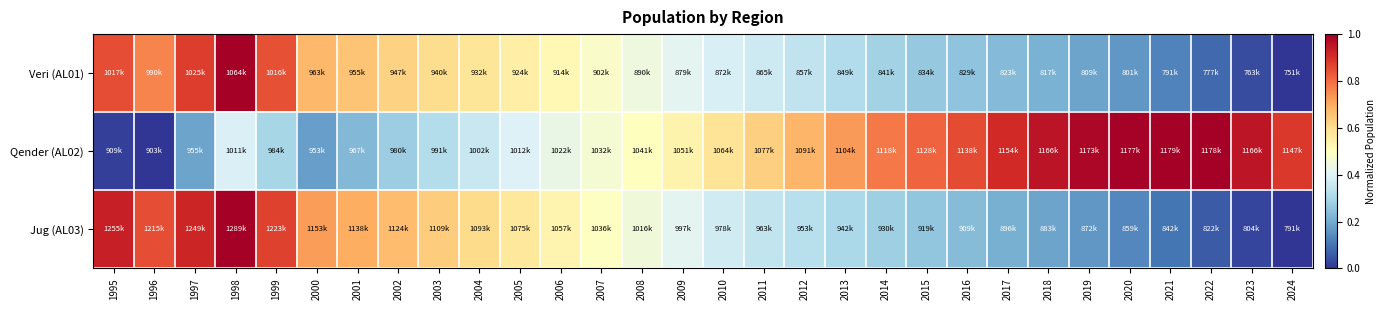

Which category has the lowest value across all series?

2024